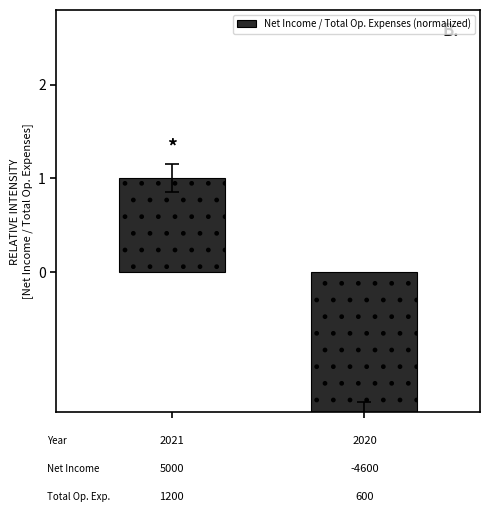

True or false: the data shows 1.0 at 0.

True